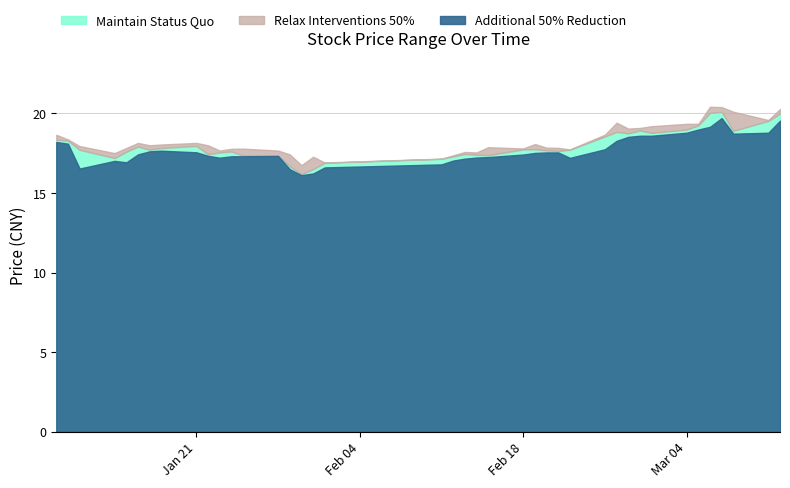

True or false: Additional 50% Reduction (Low Price) and Maintain Status Quo (Close Price) cross at least once.

False